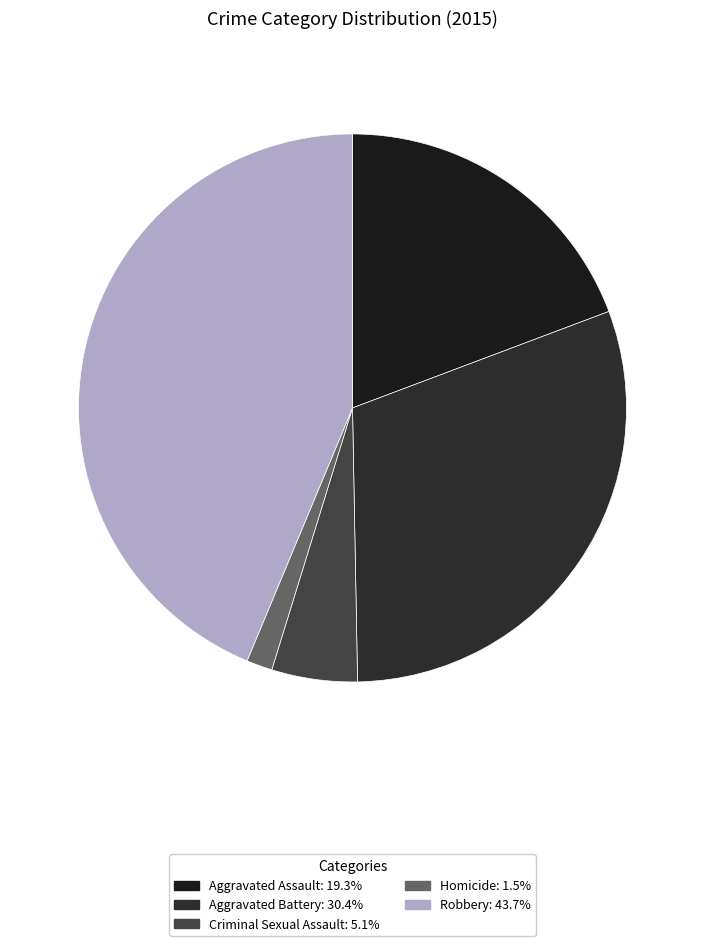

How many slices are in this pie chart?

5